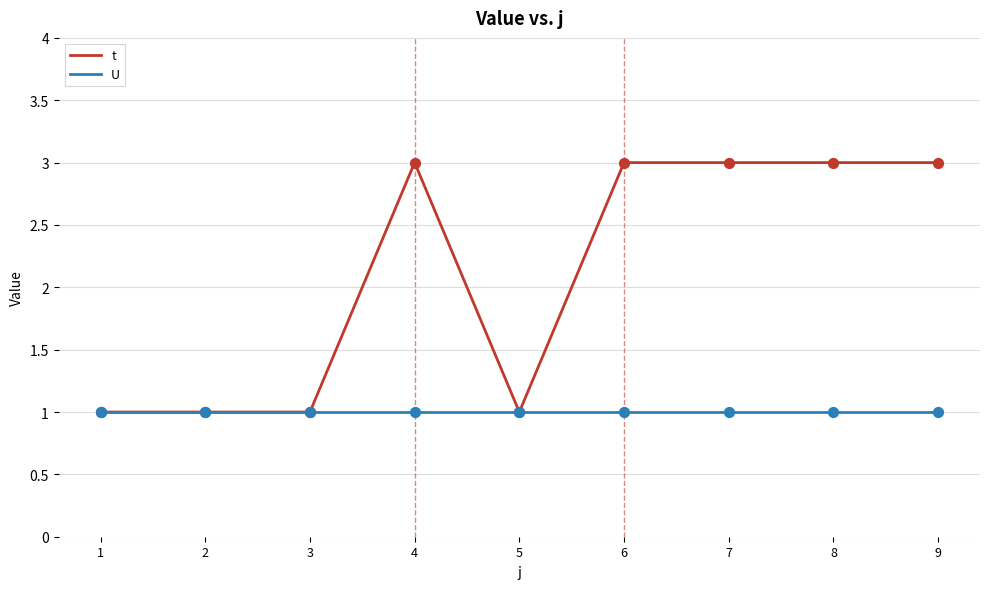

Which series has the largest total across all categories?

t